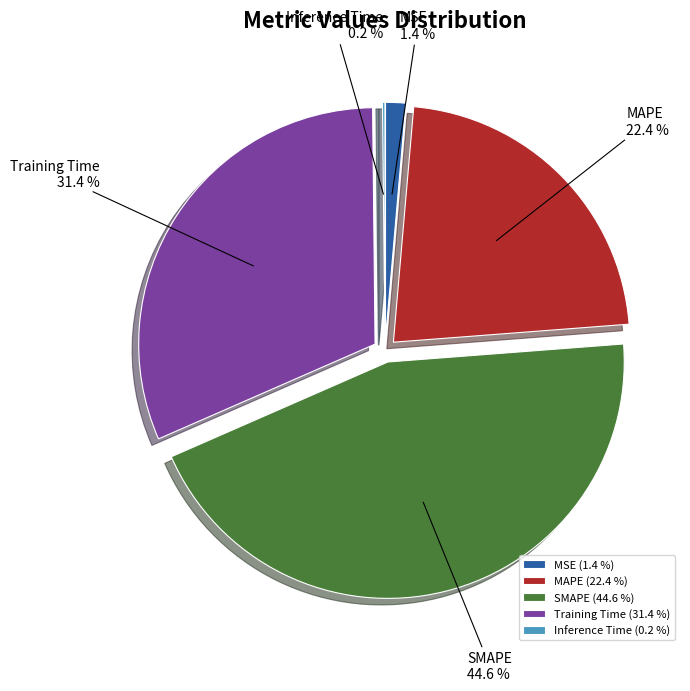

What percentage is the SMAPE slice, to the nearest percent?

45%